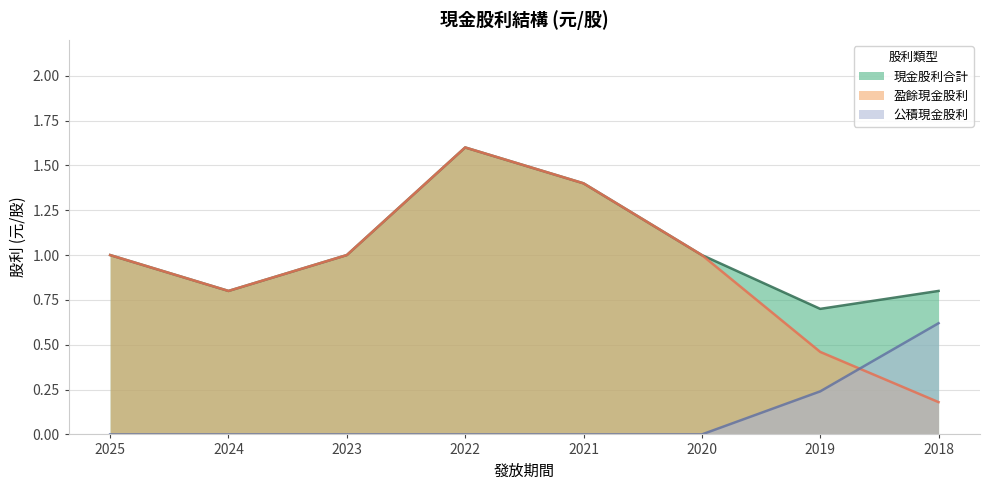

Where is the first local maximum for 現金股利合計?

2022